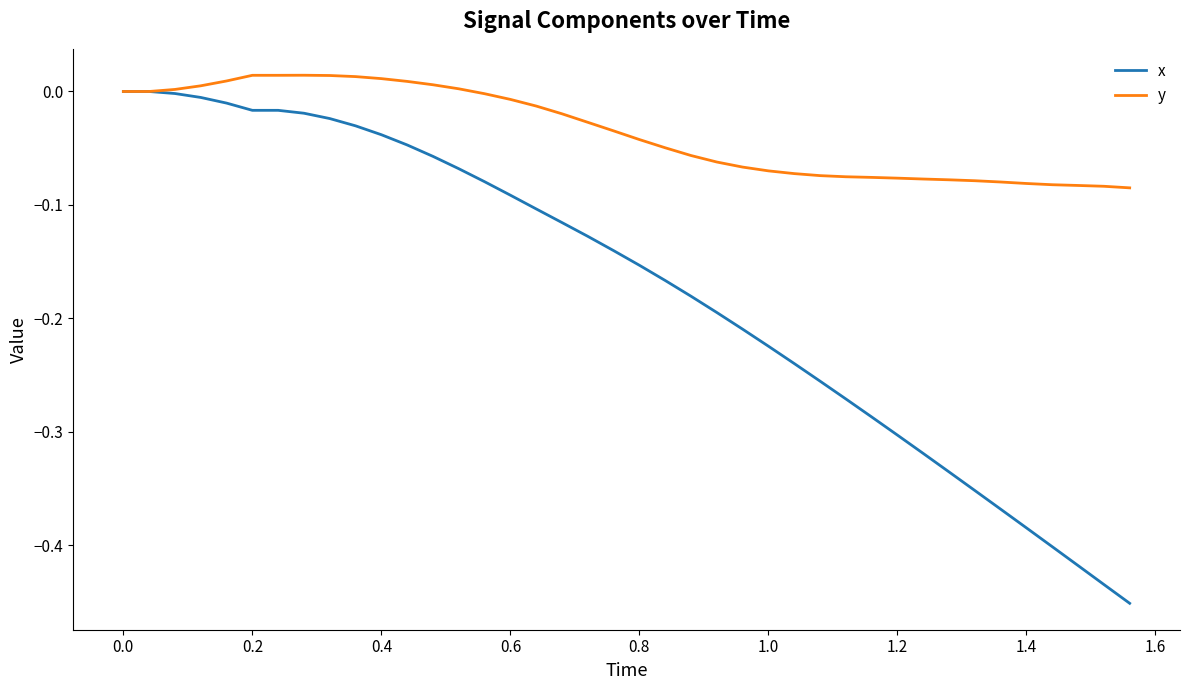

What is the difference between the maximum and minimum values in the x series?

0.5